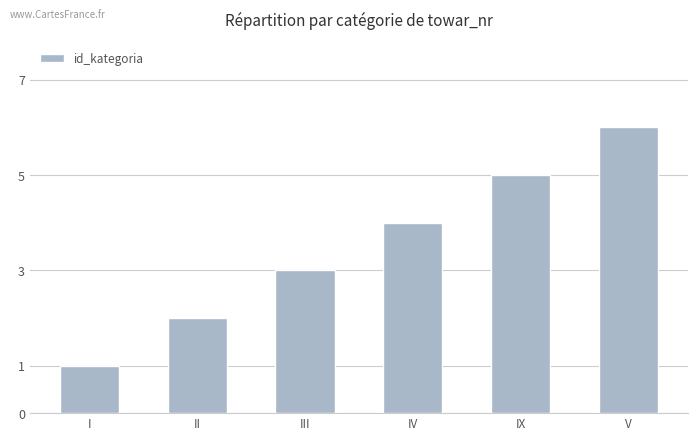

Reading right to left, extract all data points from this chart.

V=6	IX=5	IV=4	III=3	II=2	I=1